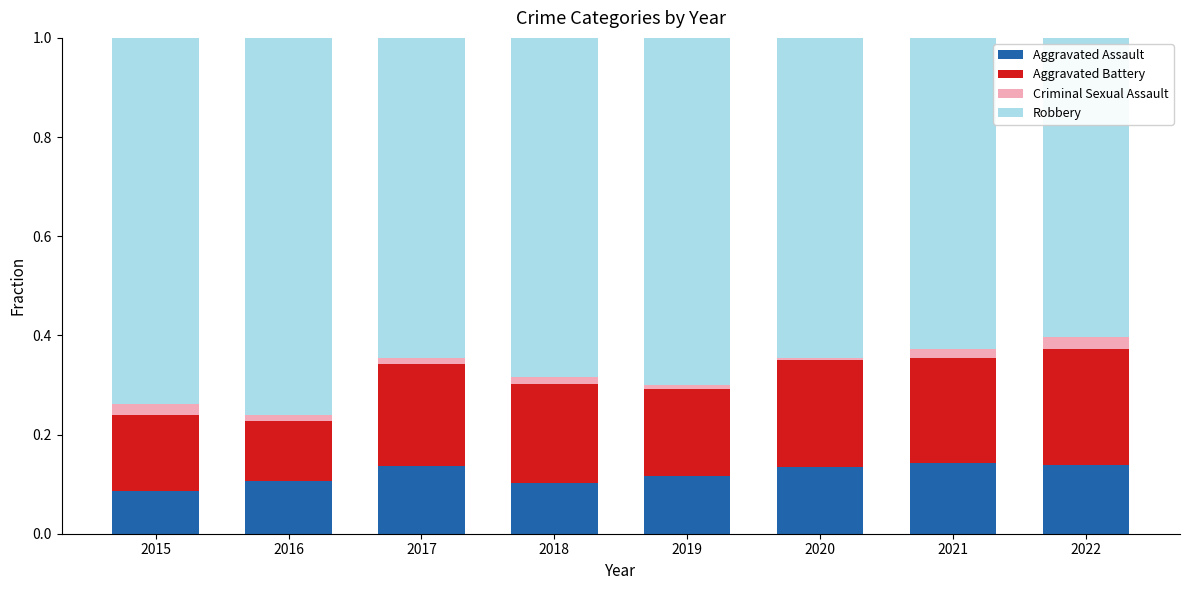

Are the bars grouped side by side (vs. stacked)?

No